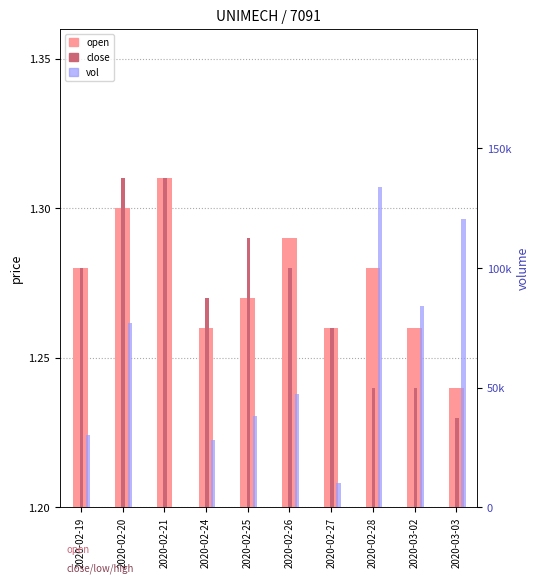

At which category is the sum across all series the highest?

2020-02-28